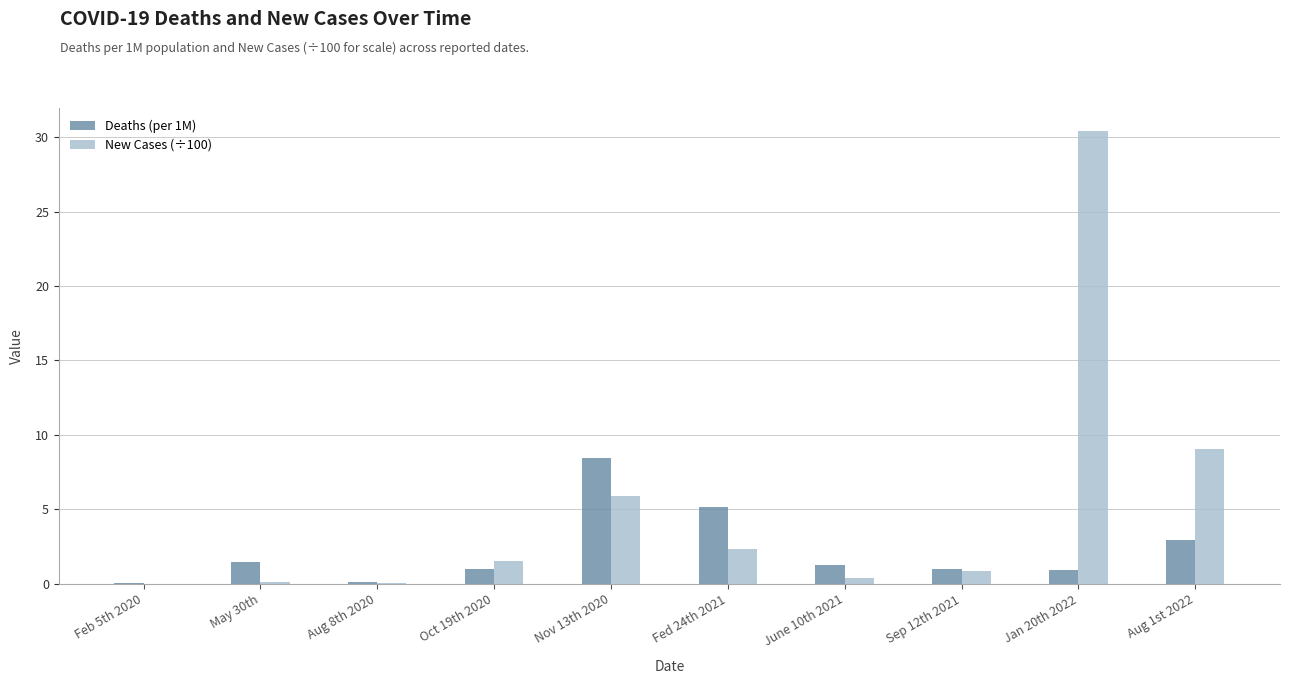

Is the value of New Cases (÷100) at Jan 20th 2022 greater than the value of Deaths (per 1M) at Jan 20th 2022?

Yes